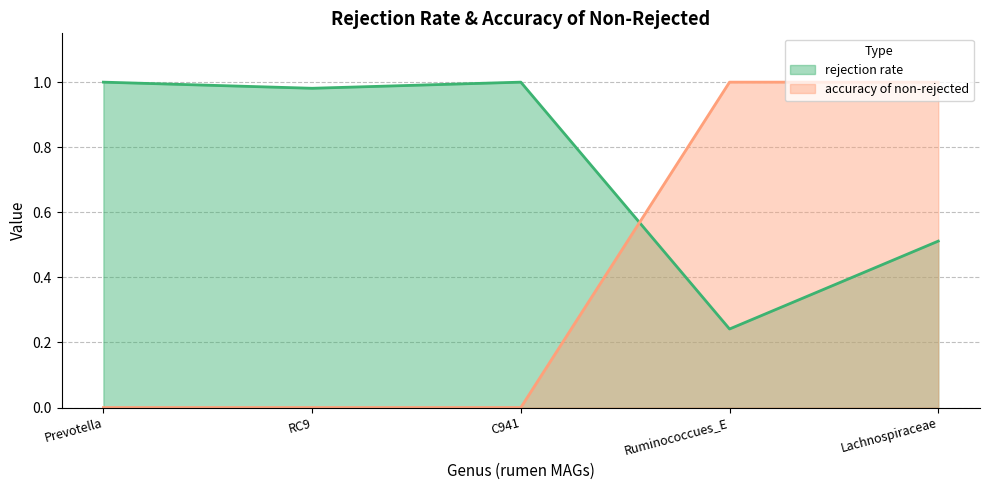

What position from the right is Lachnospiraceae?

1